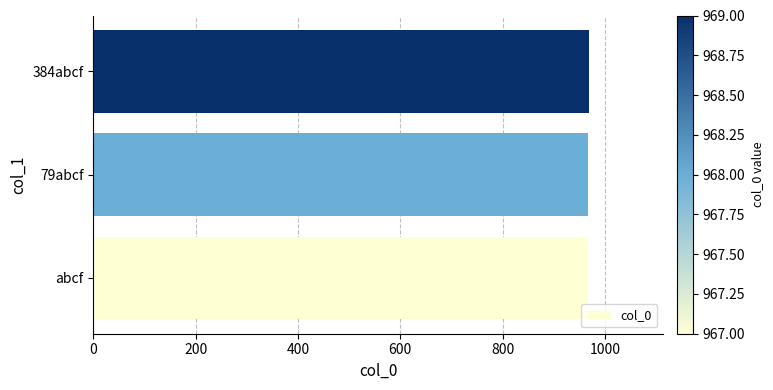

Is it true that the value at 79abcf is 968?

True